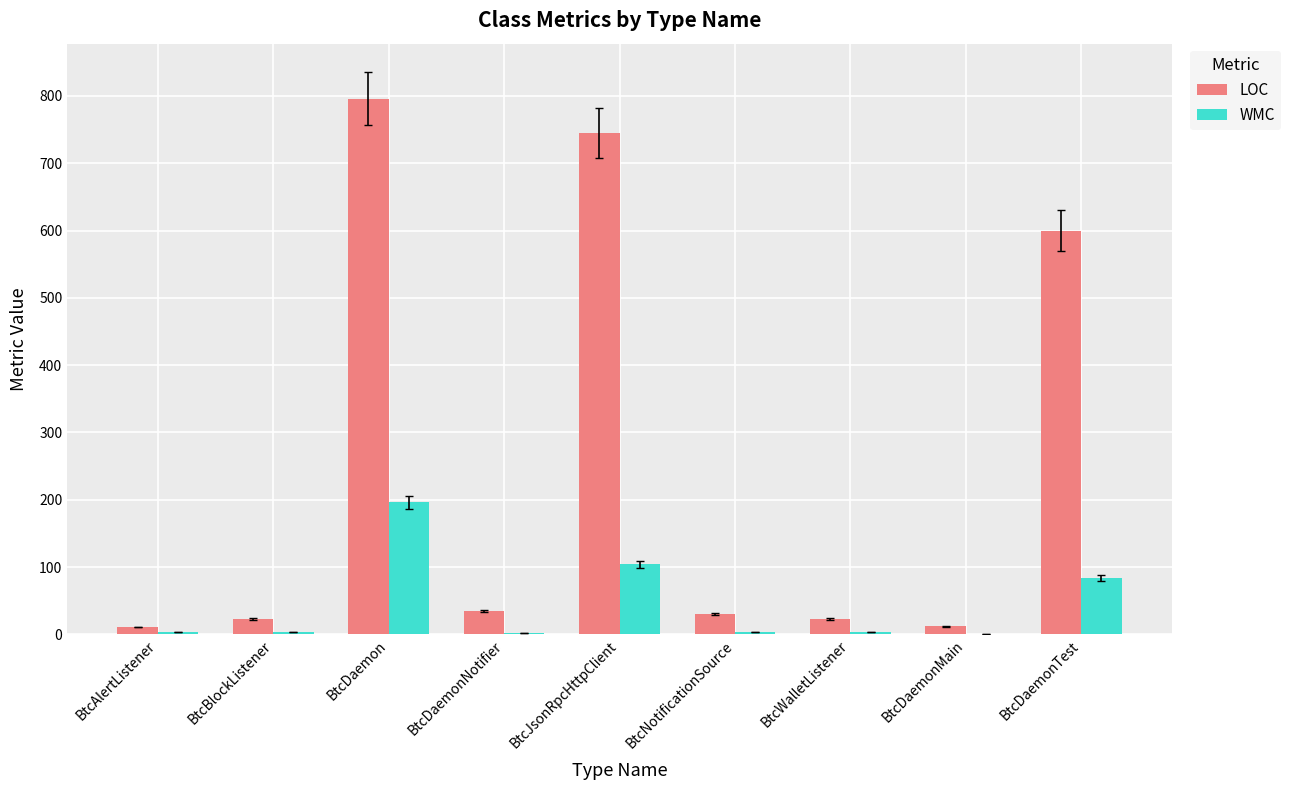

At which category does the chart reach its peak across all series?

BtcDaemon